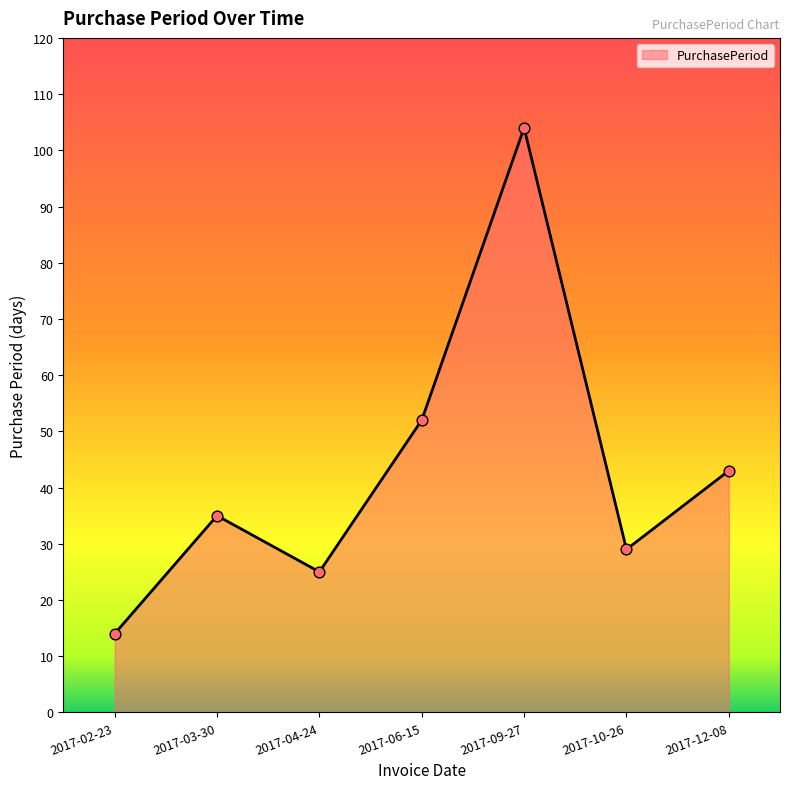

Which has a higher value, 2017-09-27 or 2017-06-15?

2017-09-27